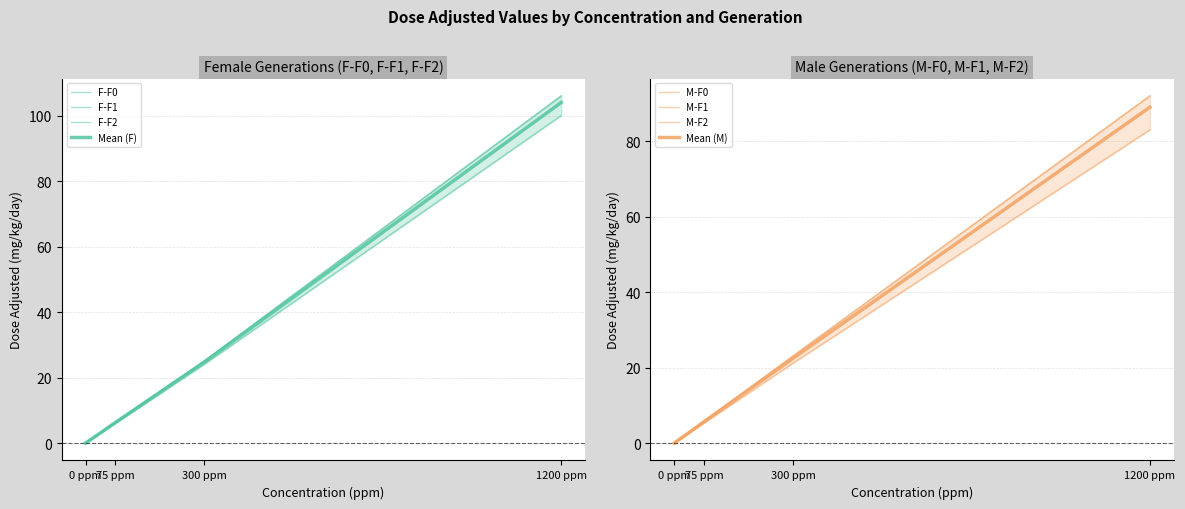

Reading left to right, transcribe all the data shown in this chart.

F-F0: 0.0	6.0	24.1	100.0
F-F1: 0.0	6.4	25.1	106.0
F-F2: 0.0	6.4	25.1	106.0
M-F0: 0.0	5.3	21.2	83.0
M-F1: 0.0	5.8	23.1	92.0
M-F2: 0.0	5.8	23.1	92.0